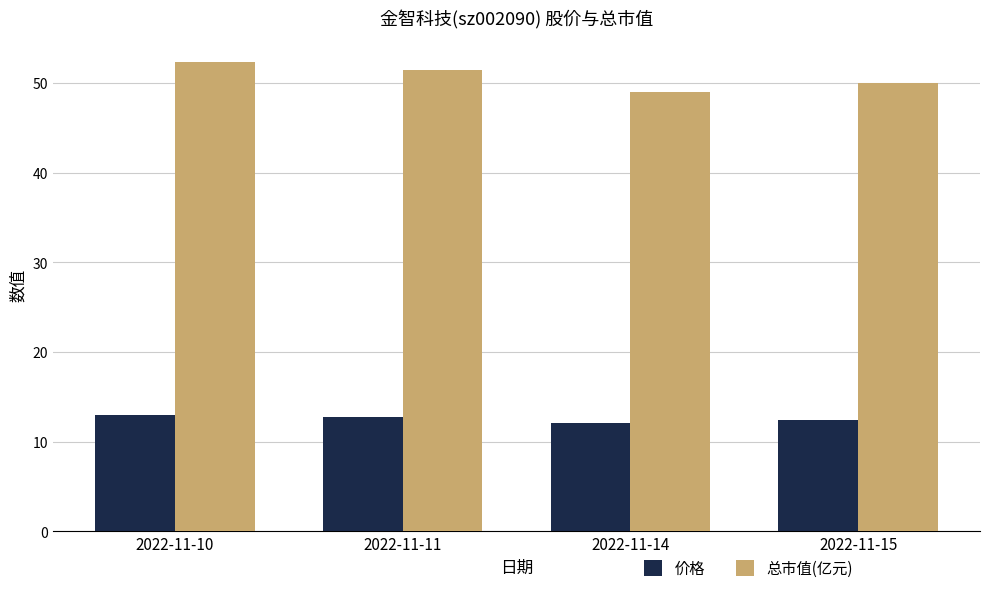

What is the smallest value displayed?

12.1